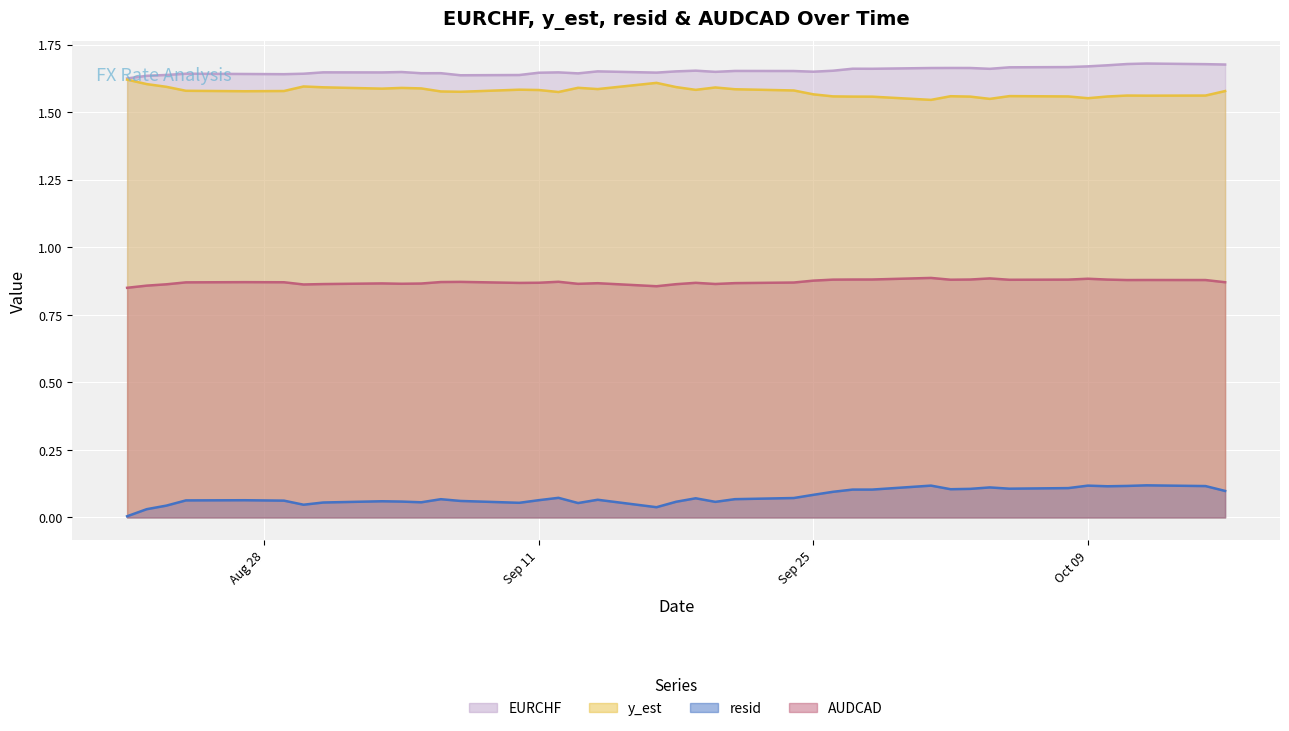

What is the minimum value for y_est?

1.5